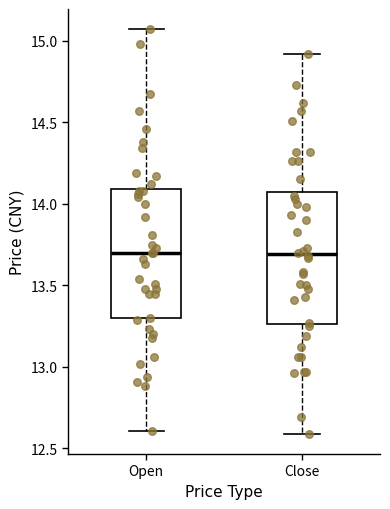

Where does the upper whisker of the box for Open end on the y-axis? The values are not printed on the chart, so give them approximately, as read against the axis.

15.05